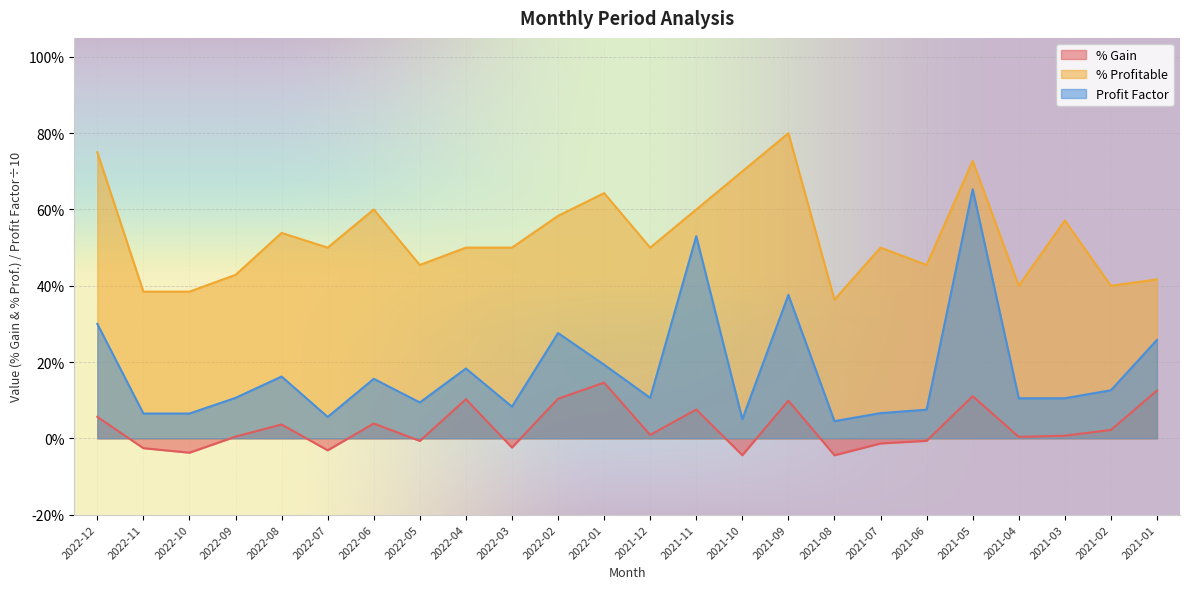

What is the value of the Profit Factor point at the 3rd from the left?

0.1